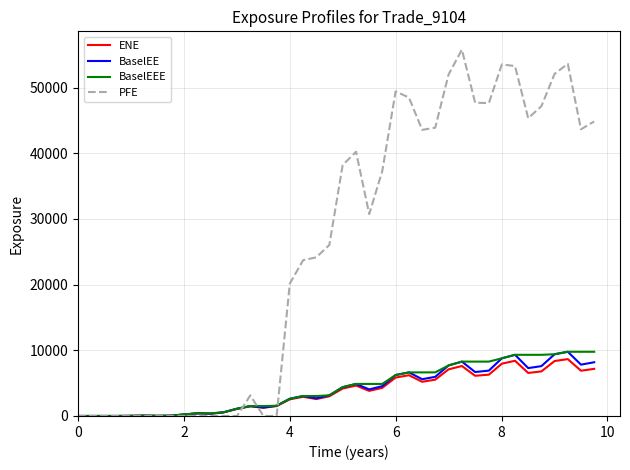

Which series has the widest spread of values?

PFE